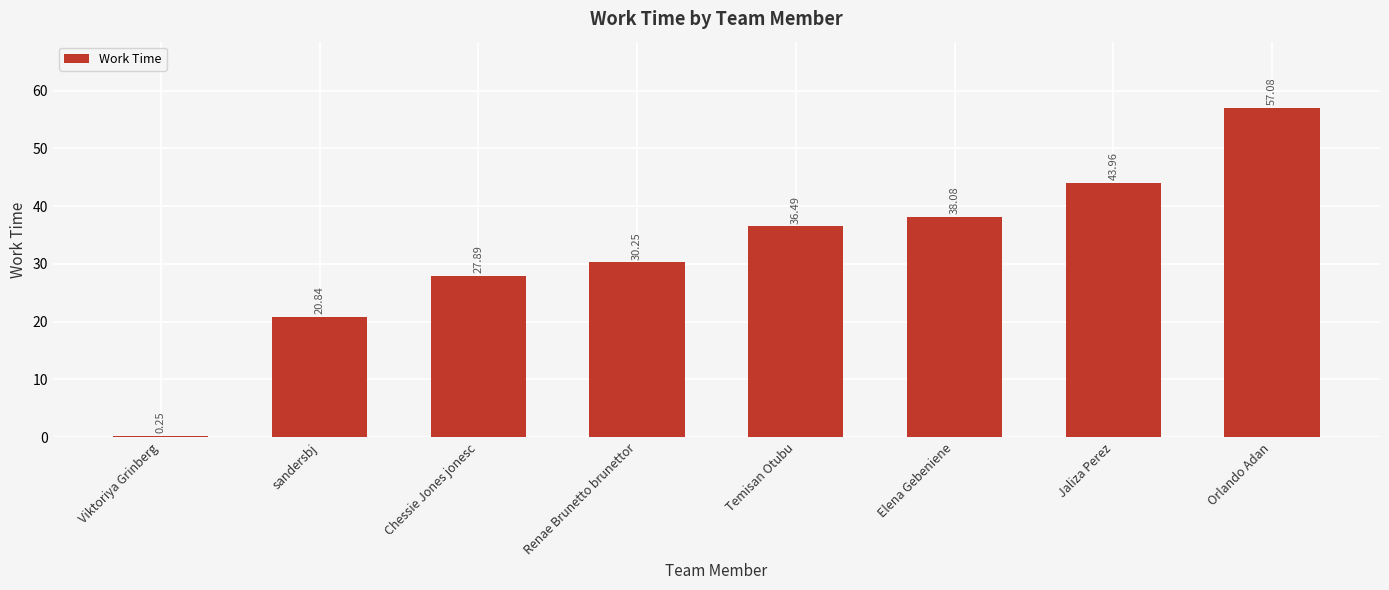

At which label is the value closest to 28?

Chessie Jones jonesc